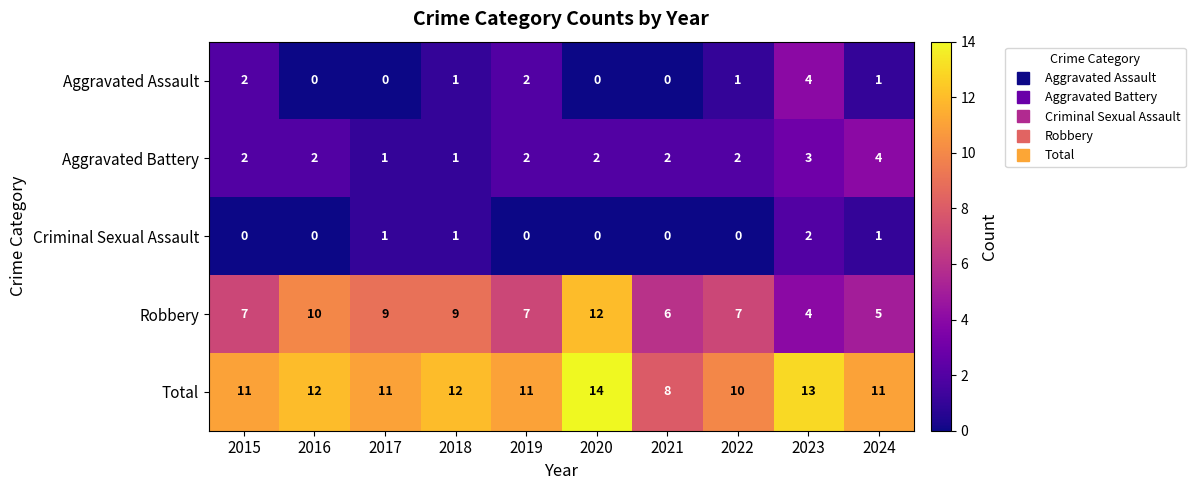

The Total series shows 15 at 2015. True or false?

False